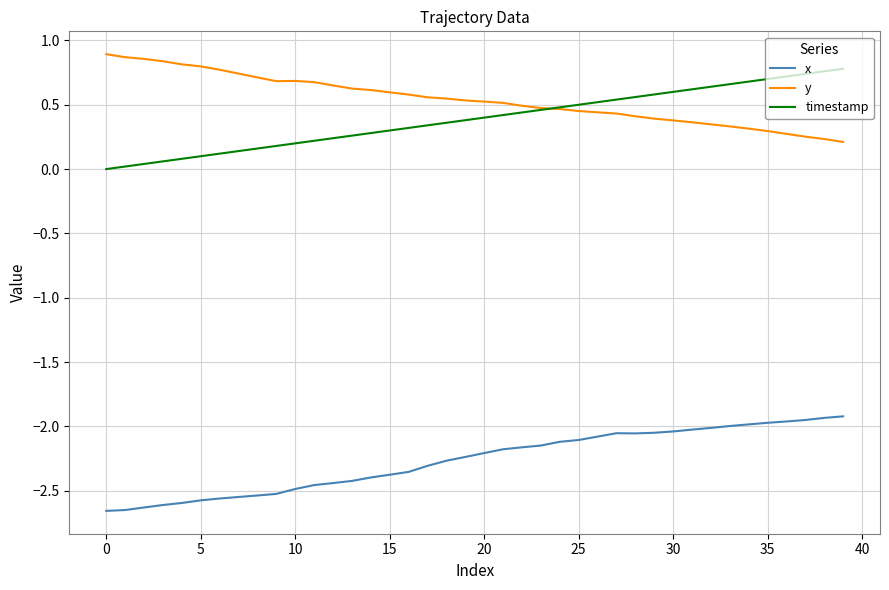

True or false: y and x intersect in this chart.

False